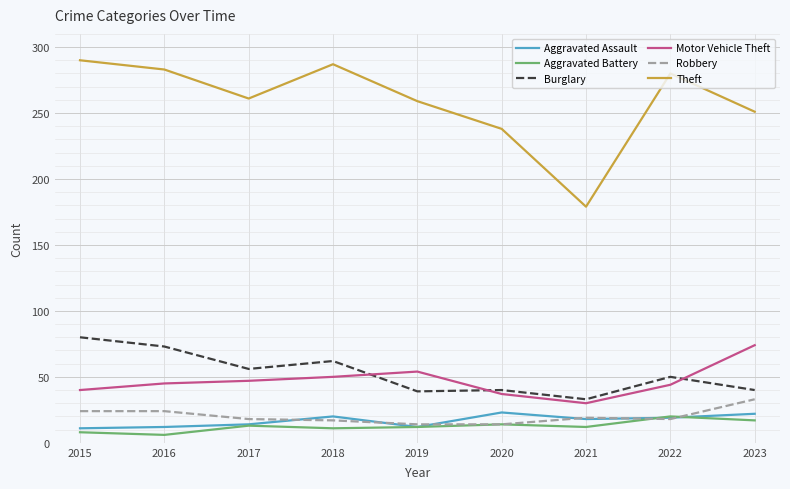

True or false: Motor Vehicle Theft and Robbery cross at least once.

False